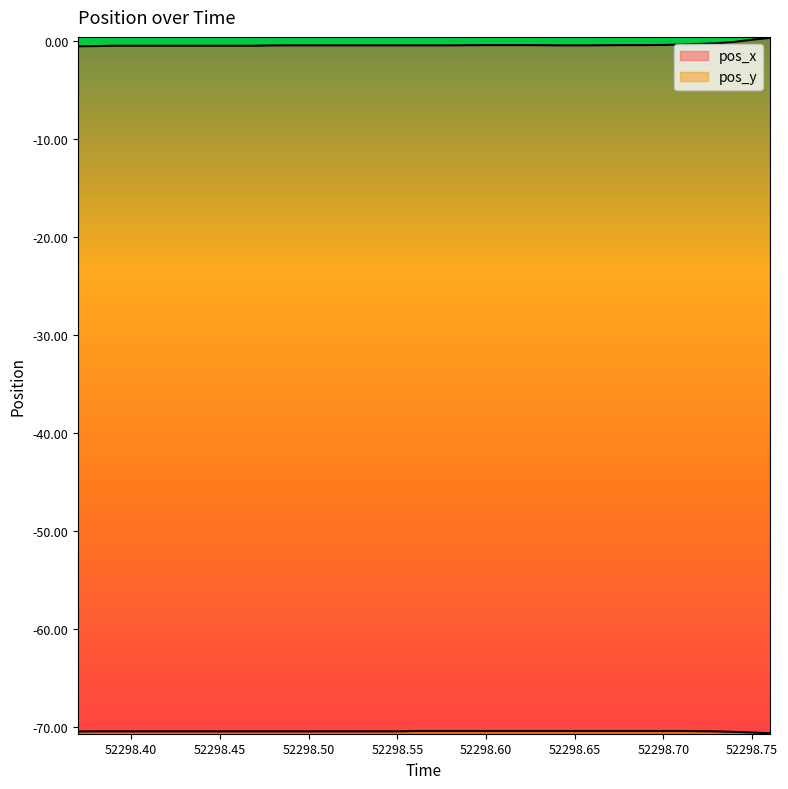

The value of pos_y at 52298.70 is -70.4. True or false?

True